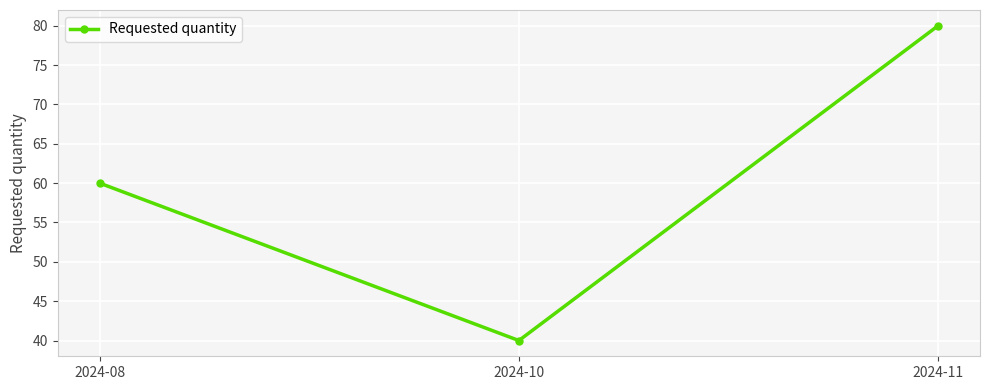

Reading right to left, transcribe all the data shown in this chart.

80	40	60